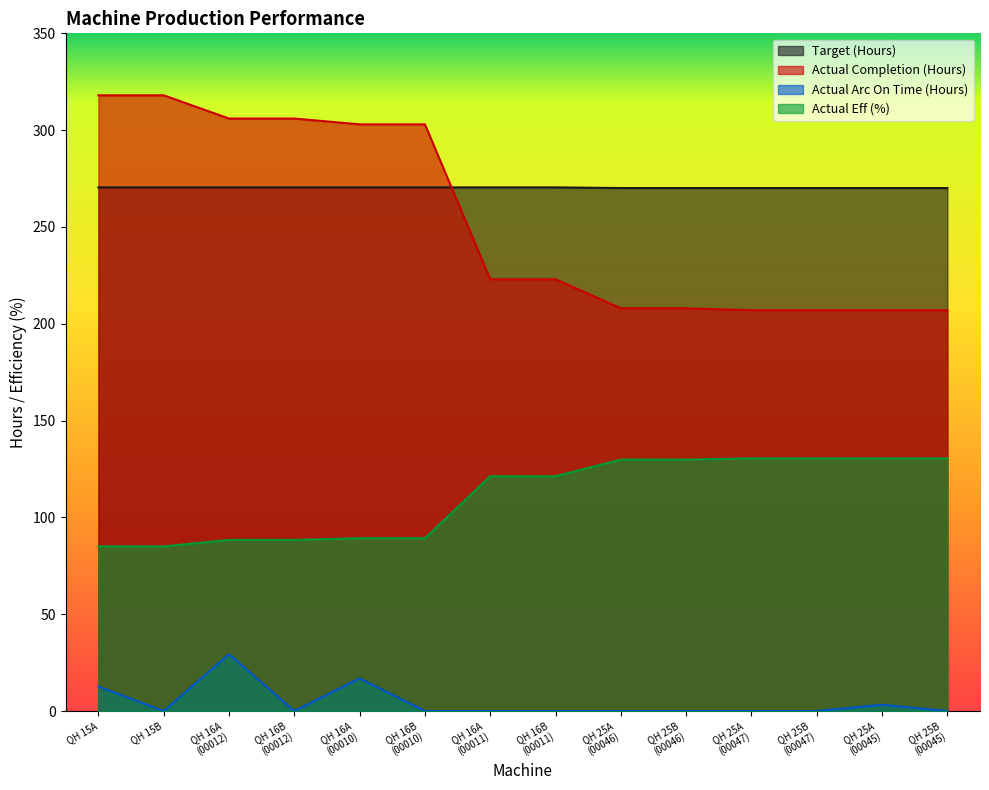

Count the number of data series in this chart.

4